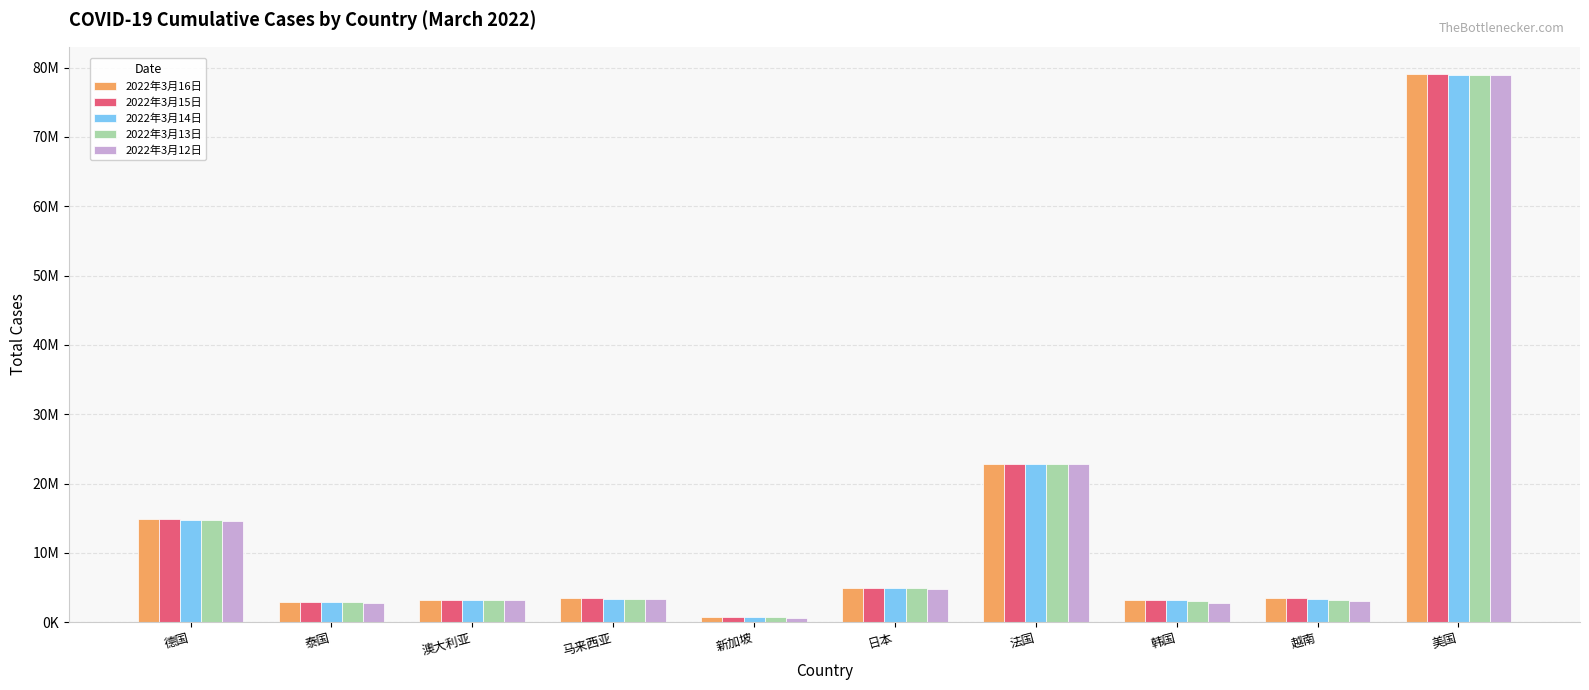

What is the difference between the highest and lowest values at 越南?

323184